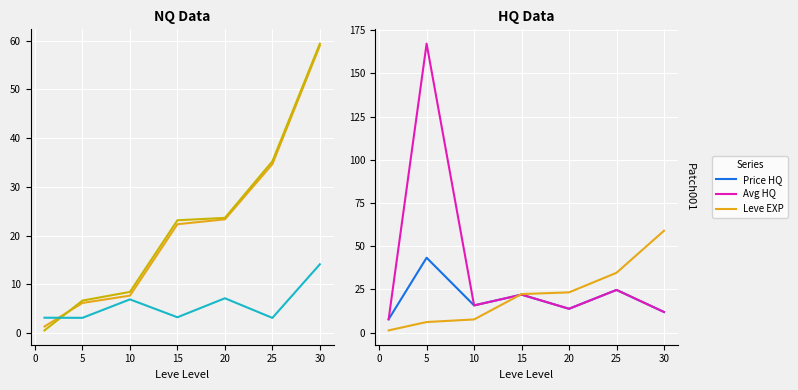

The value of Avg Price at −5 is 5.5. True or false?

False